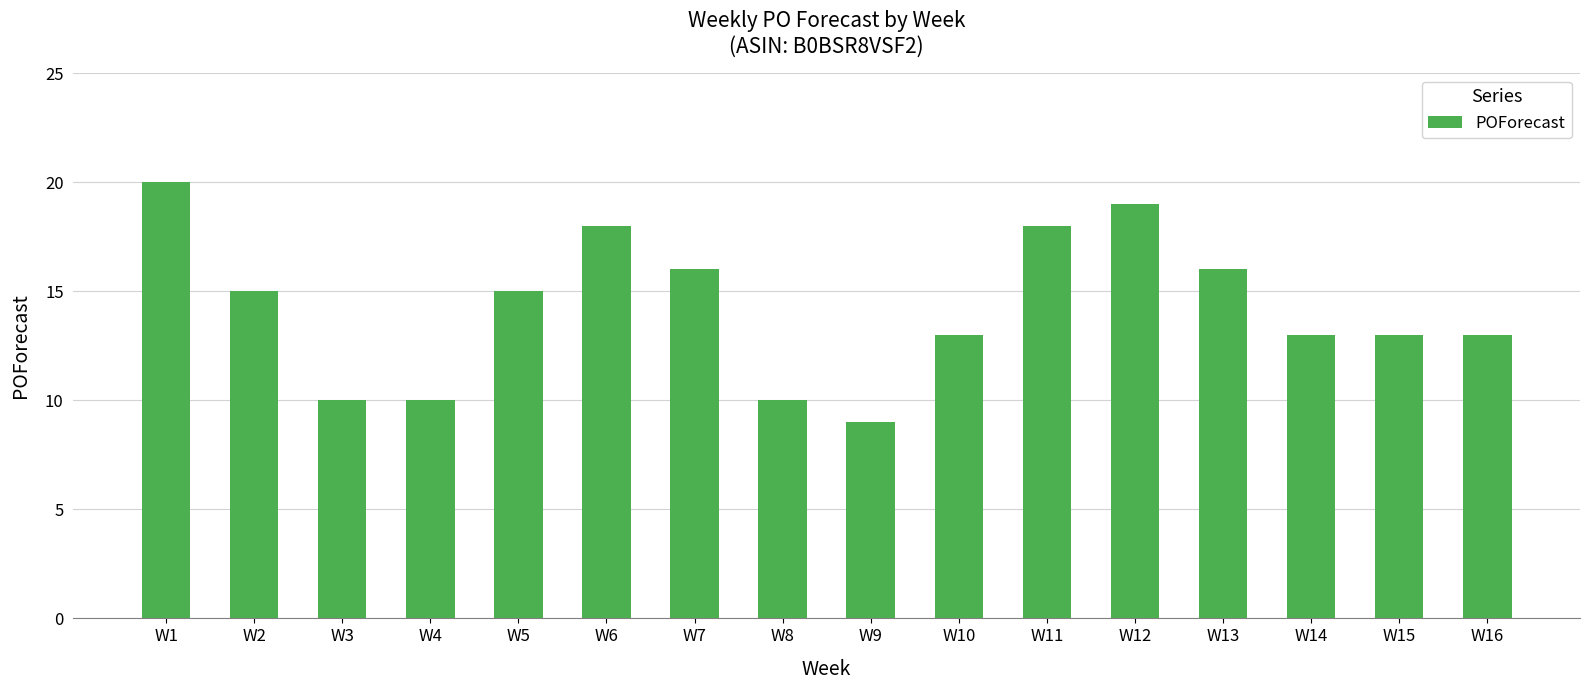

At which category does the chart reach its minimum across all series?

W9